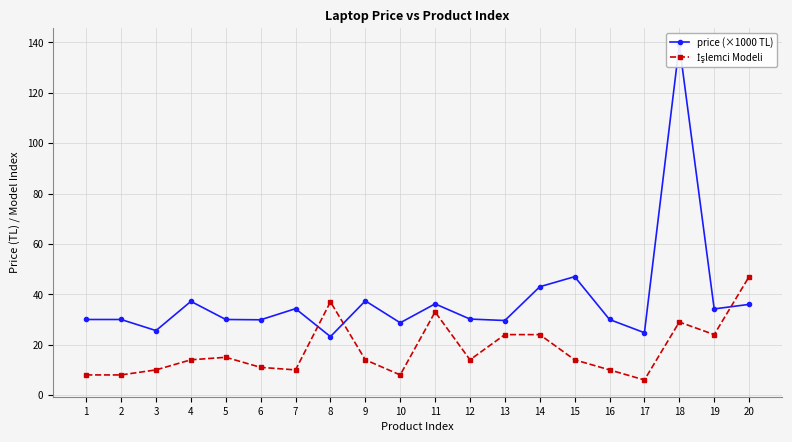

Where is the first local maximum for price (×1000 TL)?

4